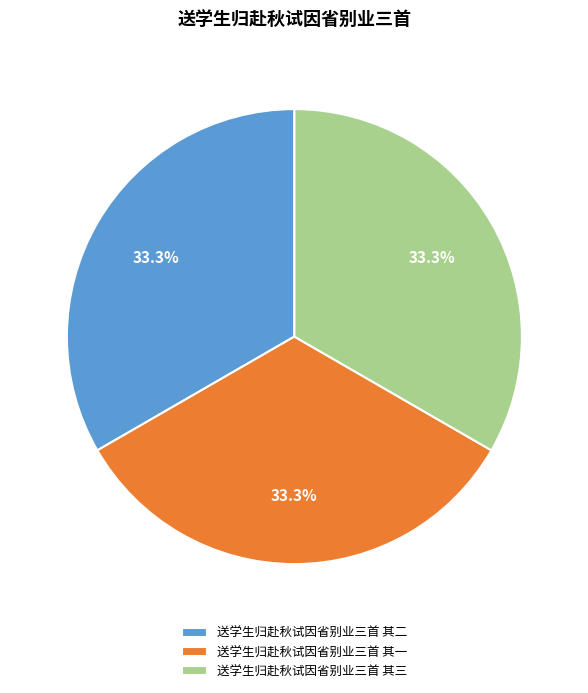

Is 送学生归赴秋试因省别业三首 其一 the majority of the pie?

No